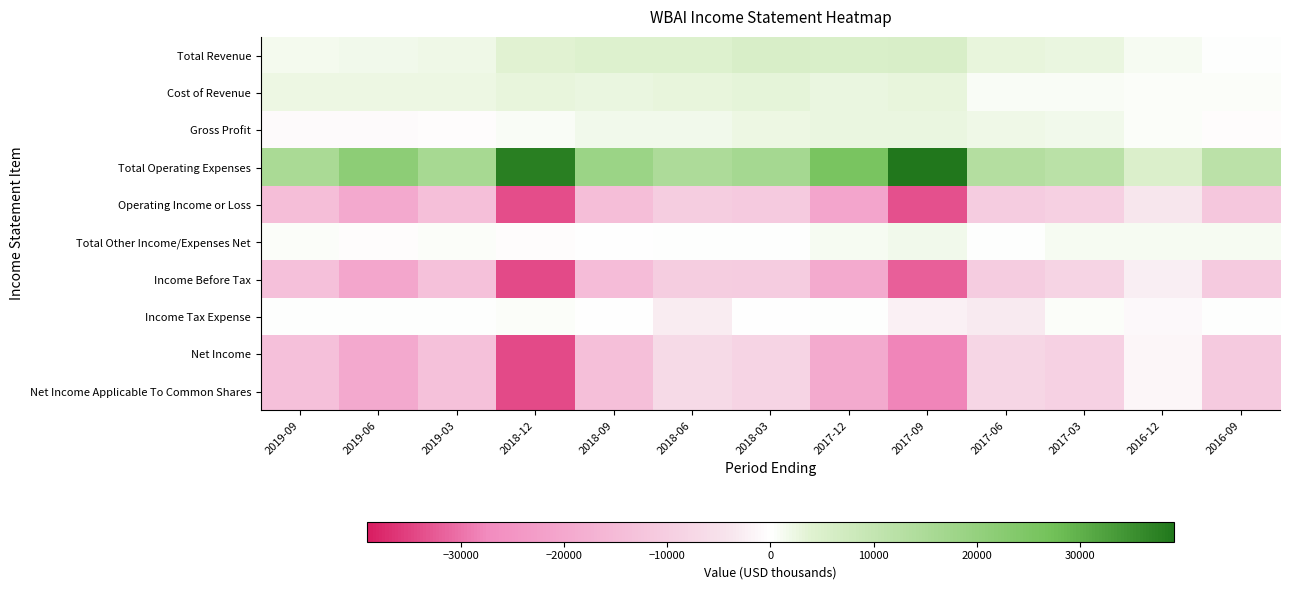

How many categories are shown in the chart?

13